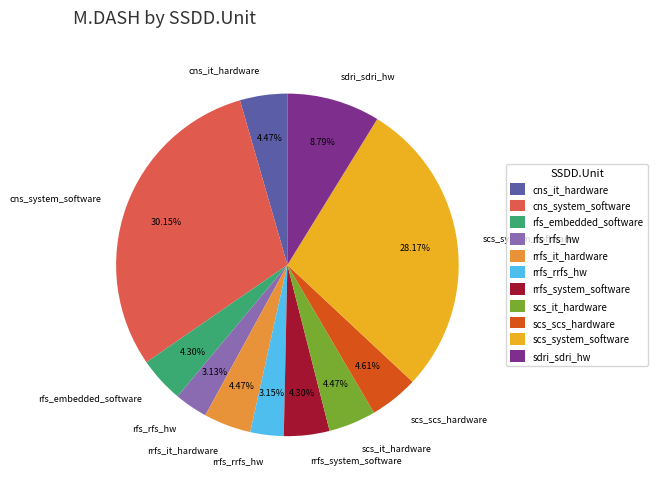

Which category has the biggest portion of the pie?

cns_system_software